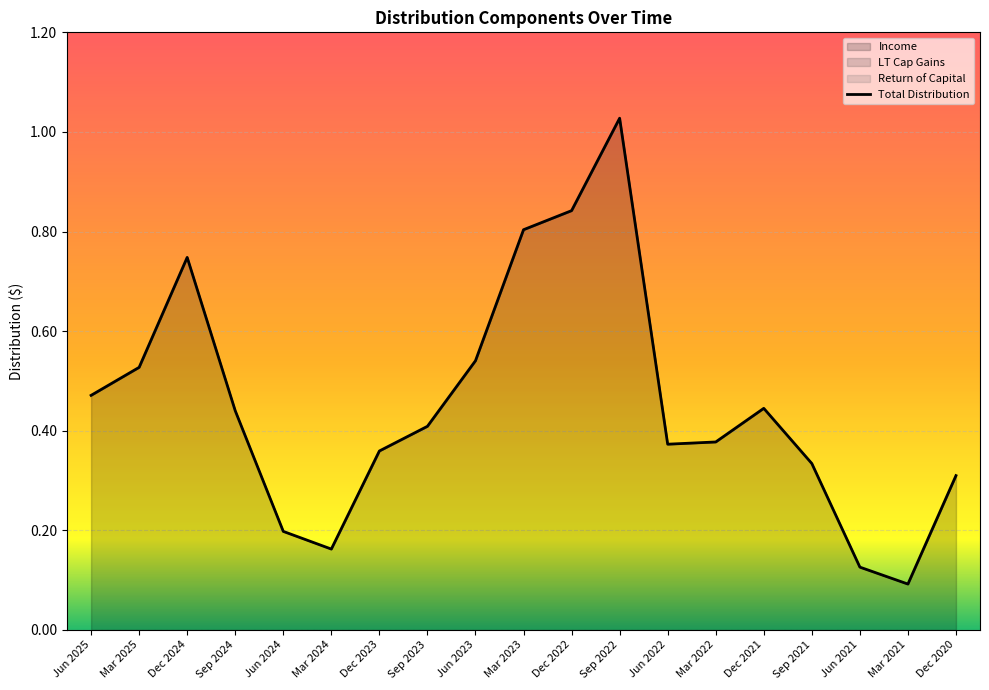

True or false: Total Distribution has more than 1 interior local peaks.

True